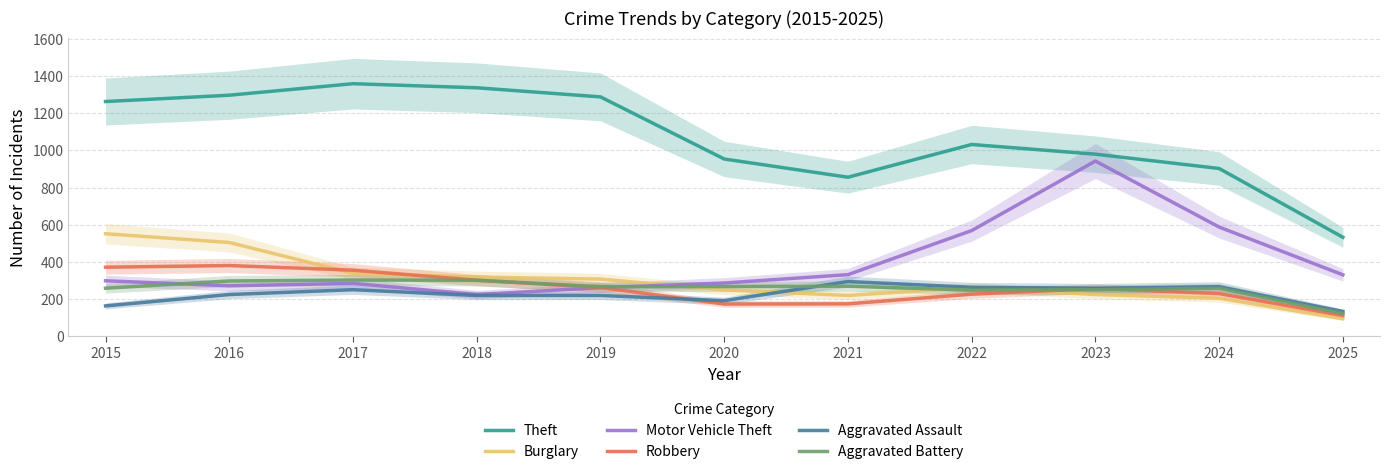

At 2017, list the series in order from largest to smallest.

Theft, Robbery, Burglary, Aggravated Battery, Motor Vehicle Theft, Aggravated Assault